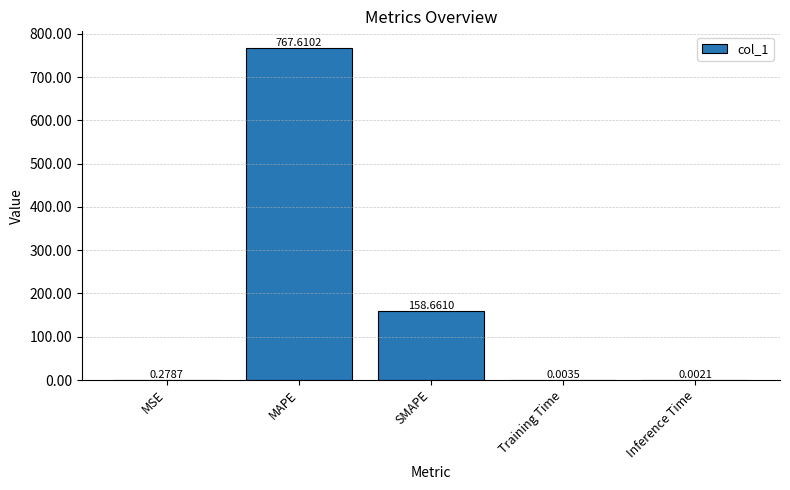

Between SMAPE and Inference Time, which is larger?

SMAPE